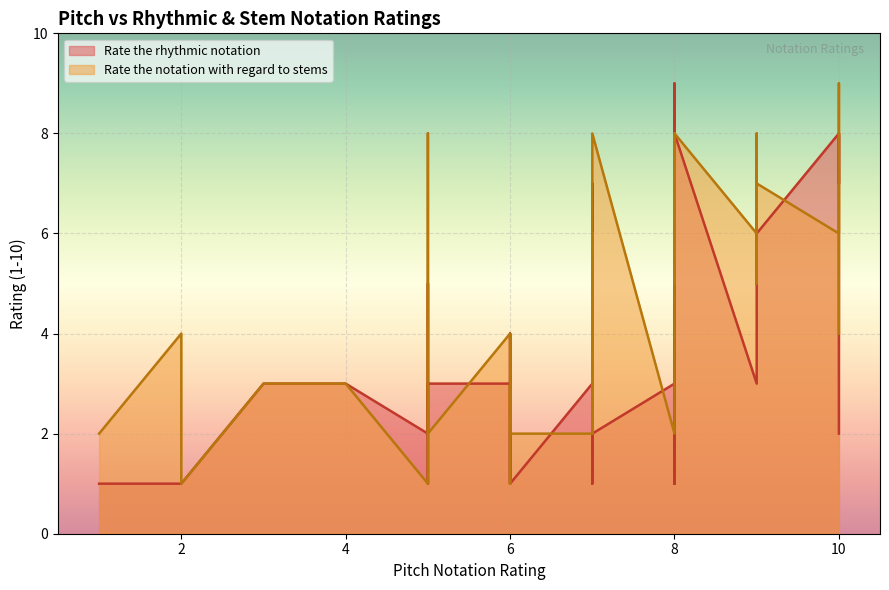

True or false: Rate the rhythmic notation and Rate the notation with regard to stems cross at least once.

True